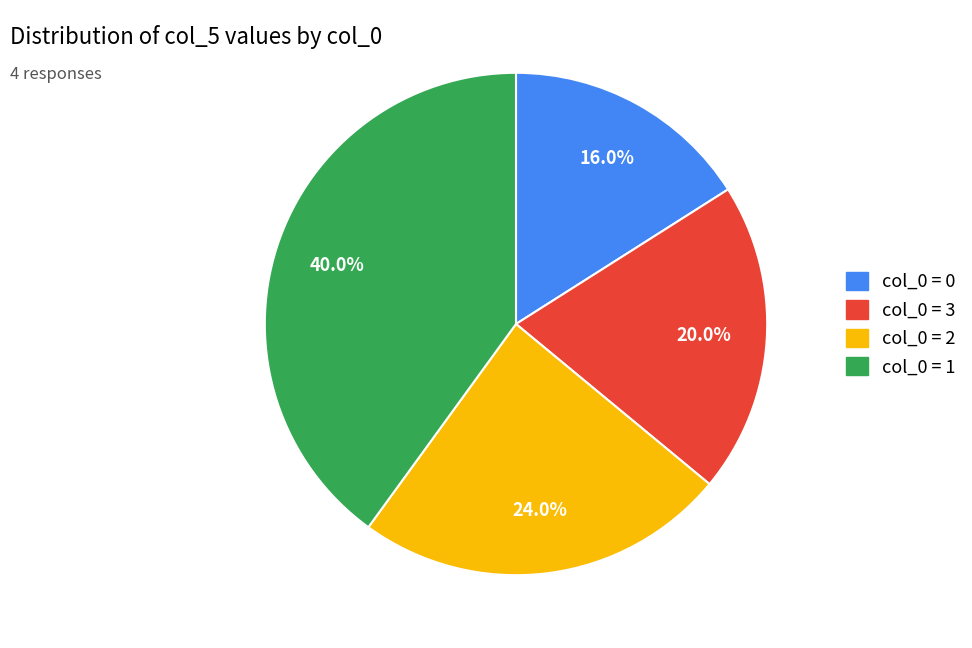

Is there a majority slice in this chart?

No